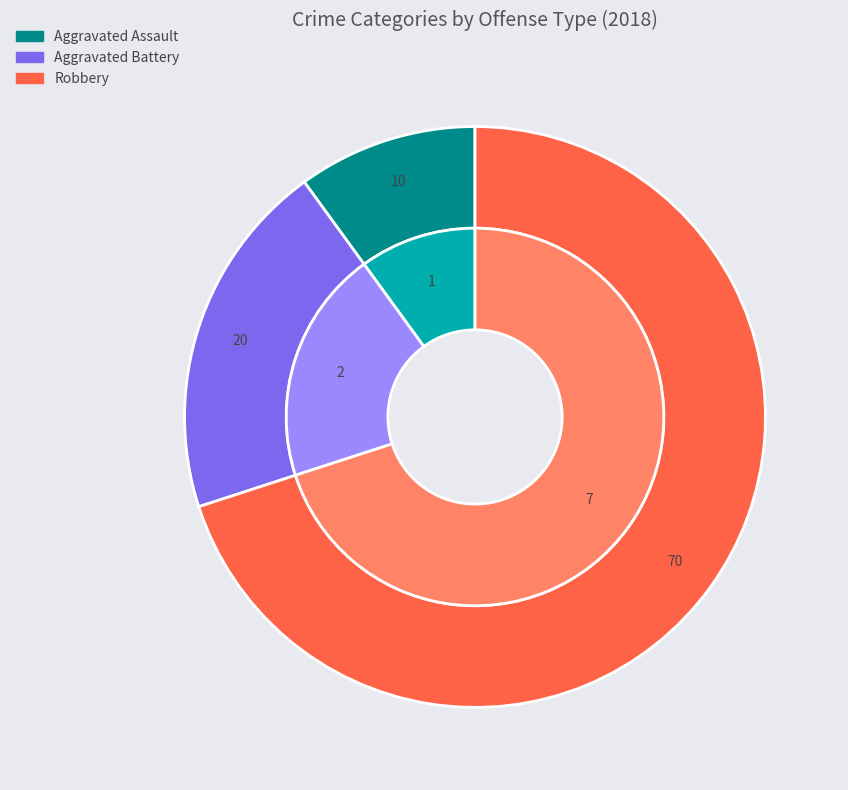

Which slice is the largest?

Robbery